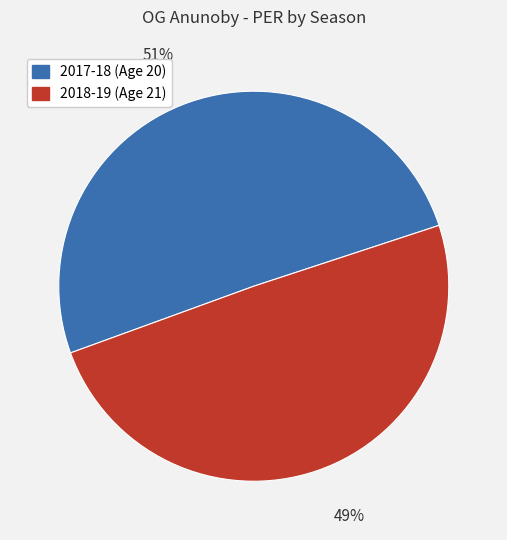

To the nearest percent, what is the combined percentage of 2018-19 (Age 21) and 2017-18 (Age 20)?

100%